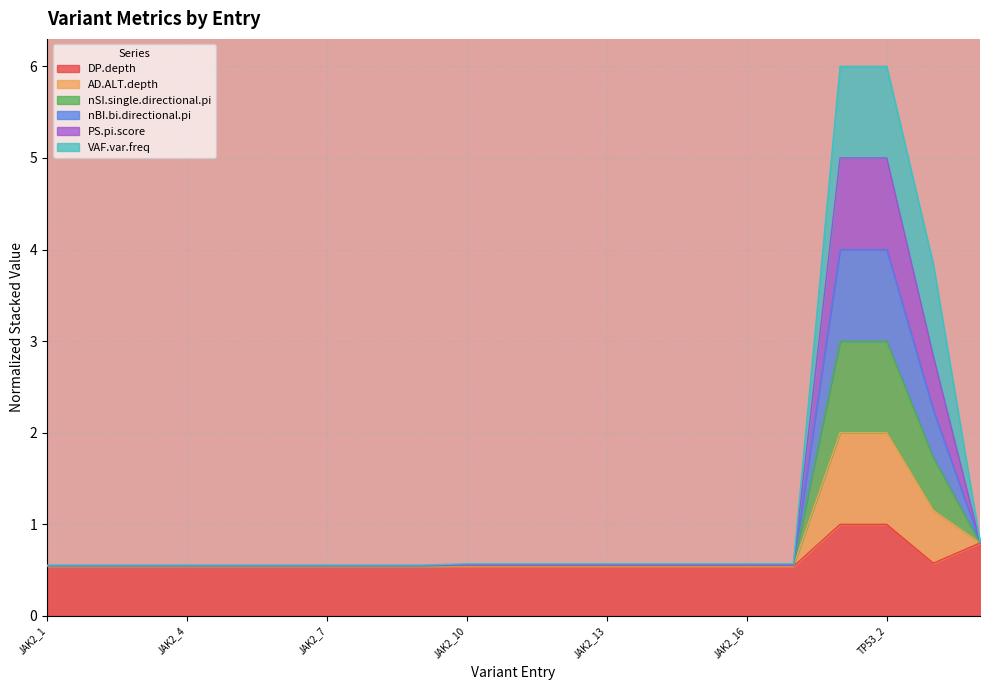

Which series changed the most between JAK2_9 and TP53_1?

AD.ALT.depth